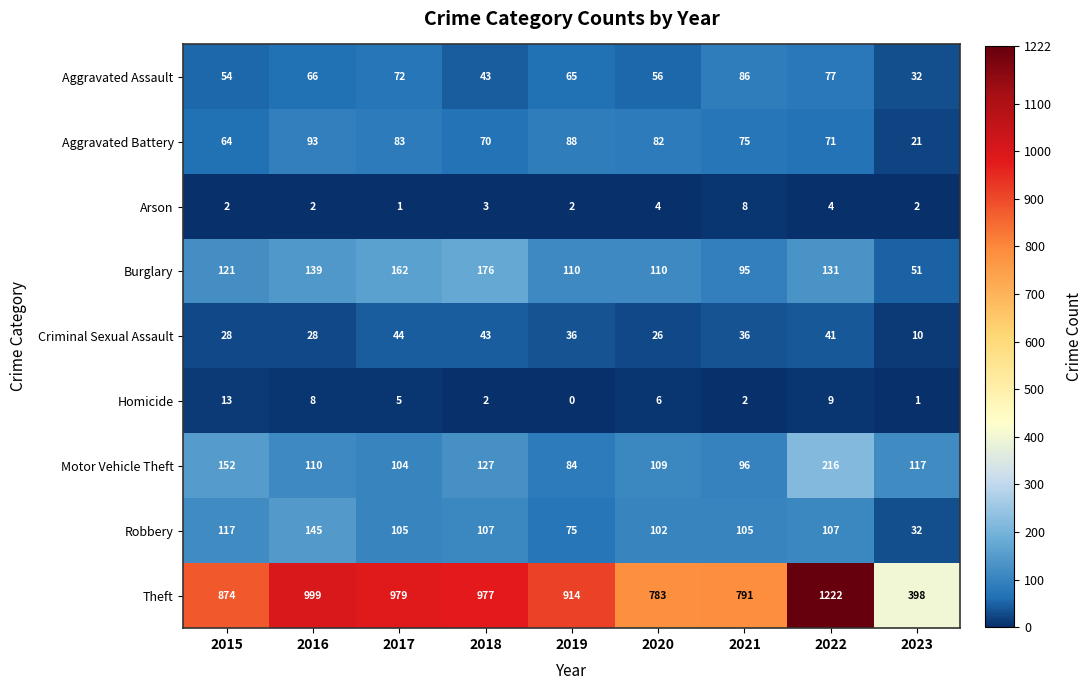

Where does the Aggravated Assault series first go above 65?

2016